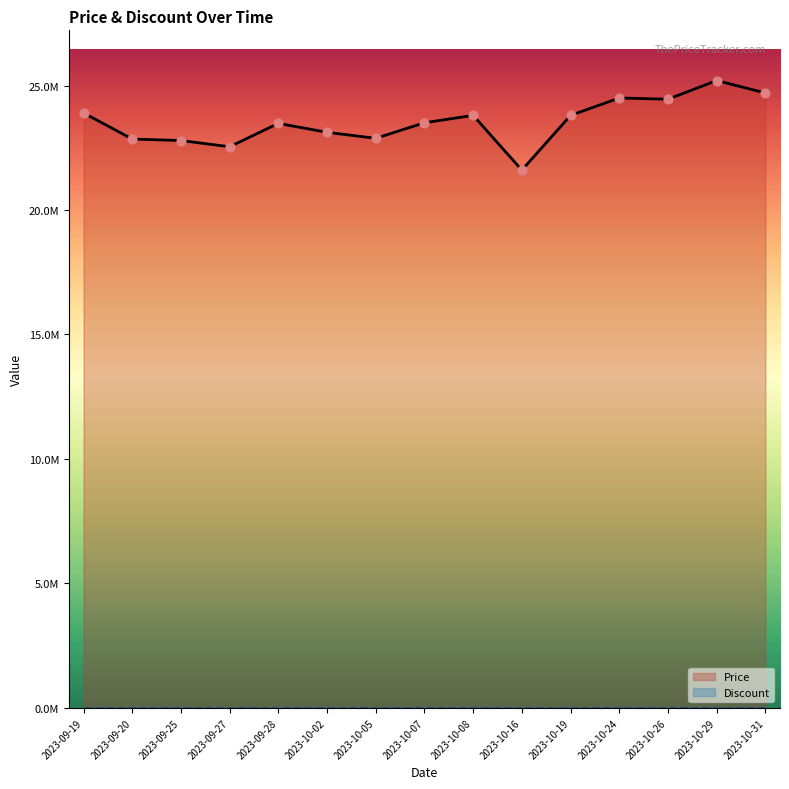

Which series has the widest spread of Y values?

Price